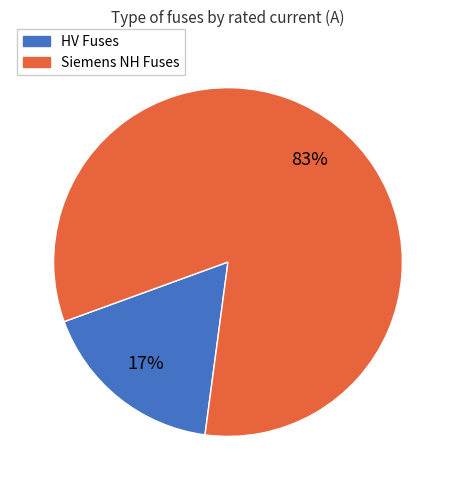

Is there a majority slice in this chart?

Yes